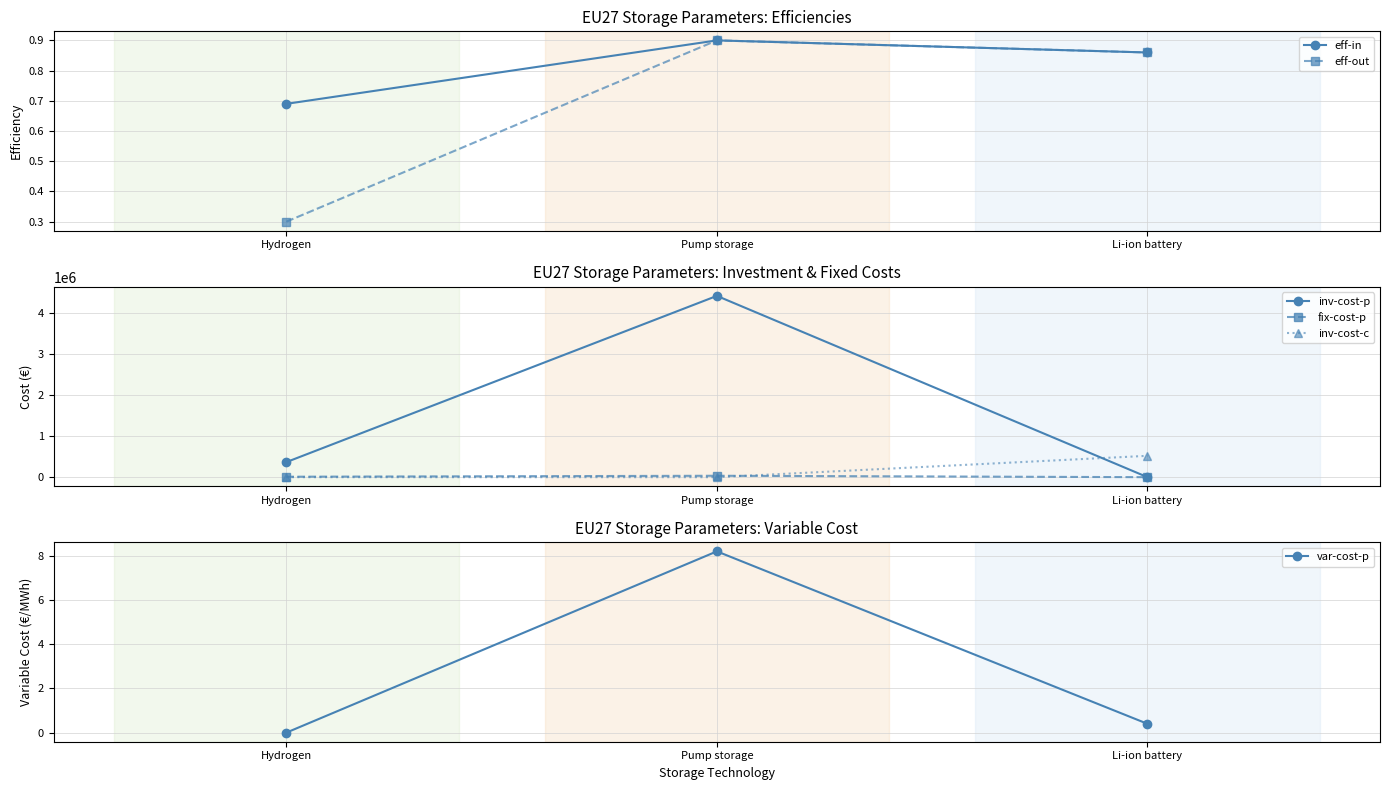

Which has a higher value, Li-ion battery or Hydrogen?

Li-ion battery